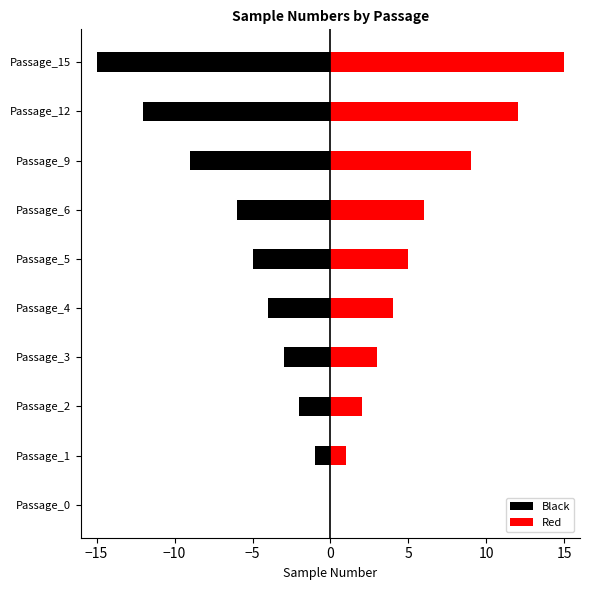

At Passage_6, list the series in order from largest to smallest.

Red, Black